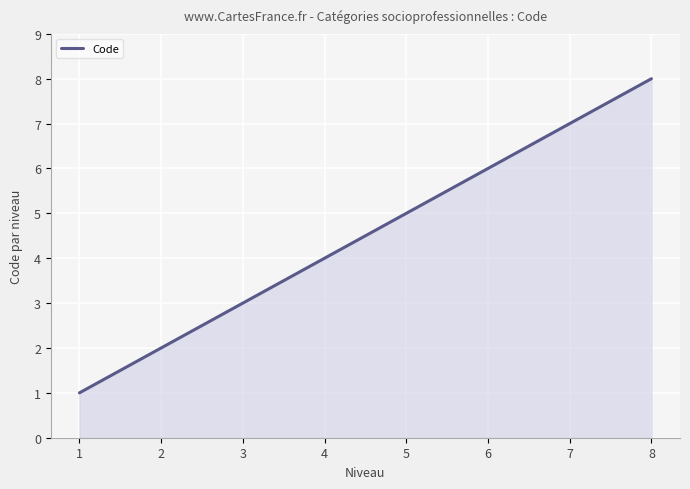

Between 6 and 3, which is larger?

6